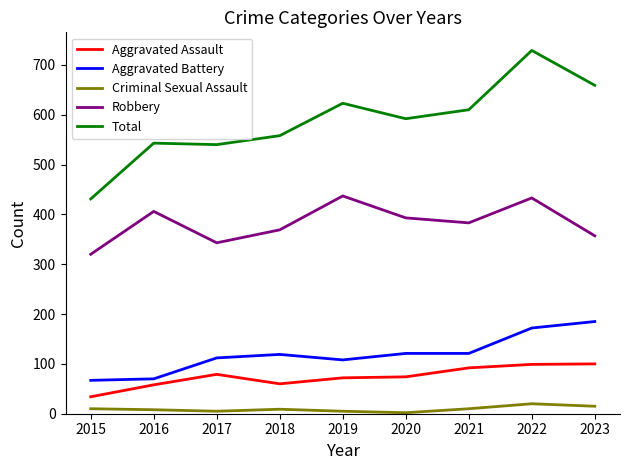

True or false: Robbery has a value of 320 at 2015.

True